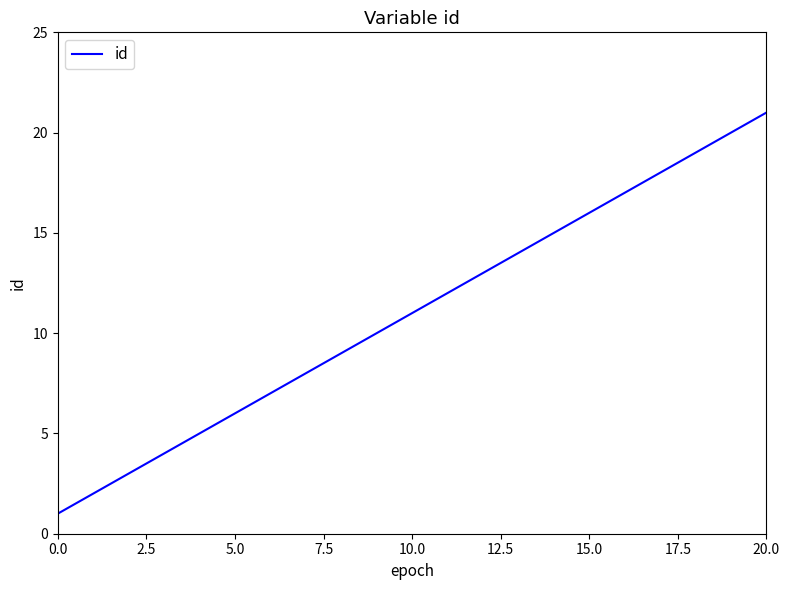

What is the maximum value shown in the chart?

21